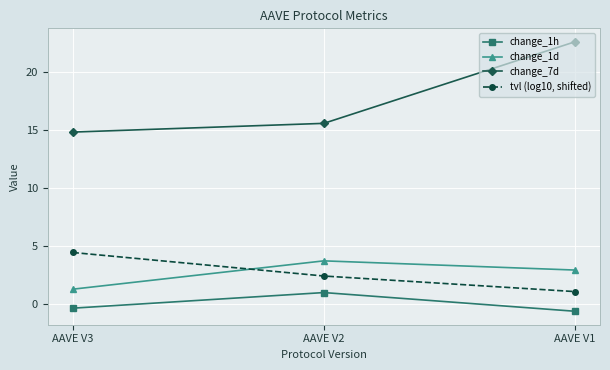

Reading right to left, what are all the values shown in this chart?

change_1h: AAVE V1=-0.6	AAVE V2=1.0	AAVE V3=-0.4
change_1d: AAVE V1=2.9	AAVE V2=3.7	AAVE V3=1.3
change_7d: AAVE V1=22.6	AAVE V2=15.6	AAVE V3=14.8
tvl (log10, shifted): AAVE V1=1.1	AAVE V2=2.4	AAVE V3=4.4